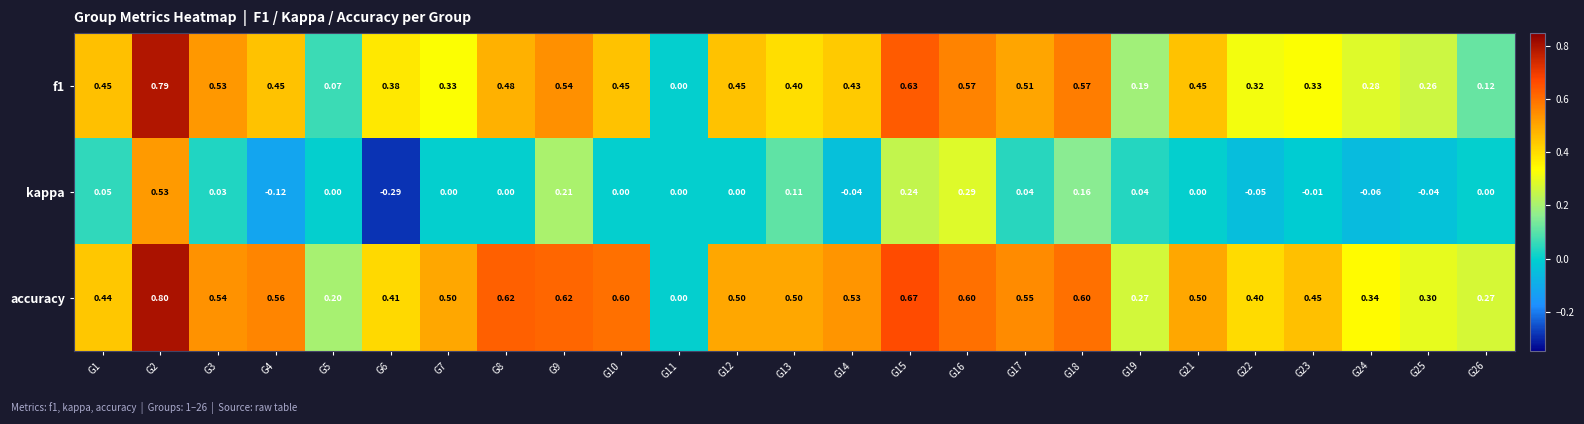

Which series has the largest total across all categories?

accuracy